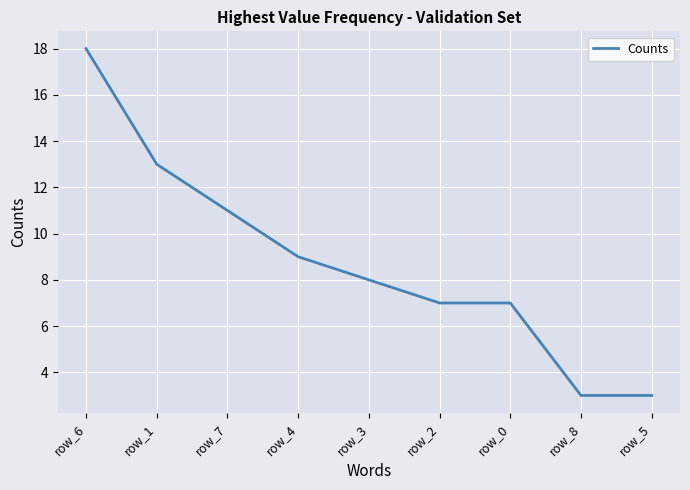

True or false: the data shows 7 at row_2.

True